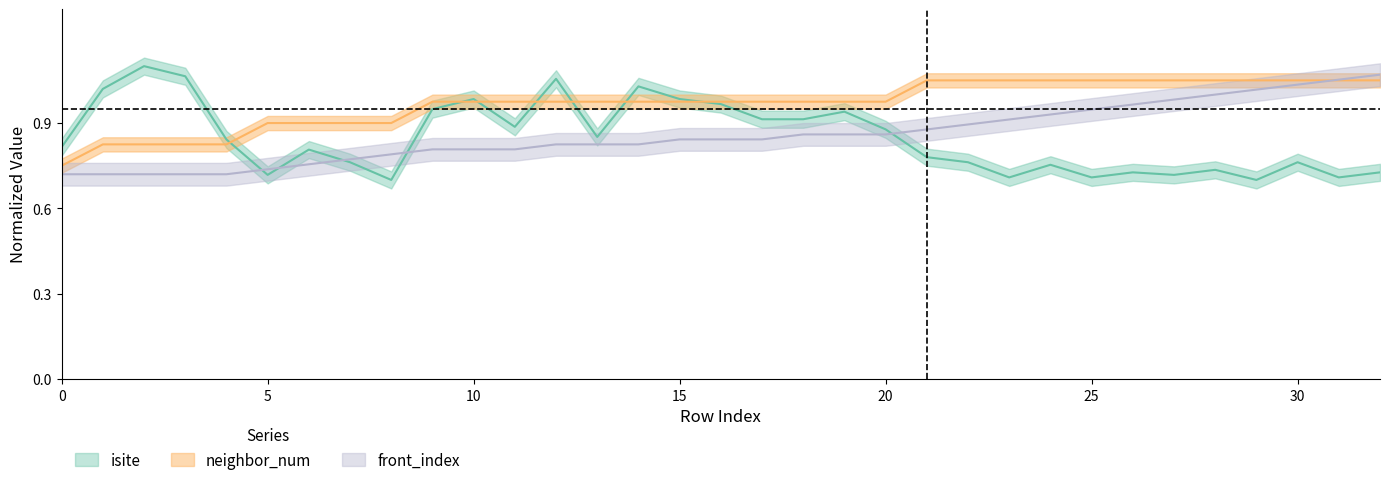

What value does the neighbor_num series have at 26?

1.1